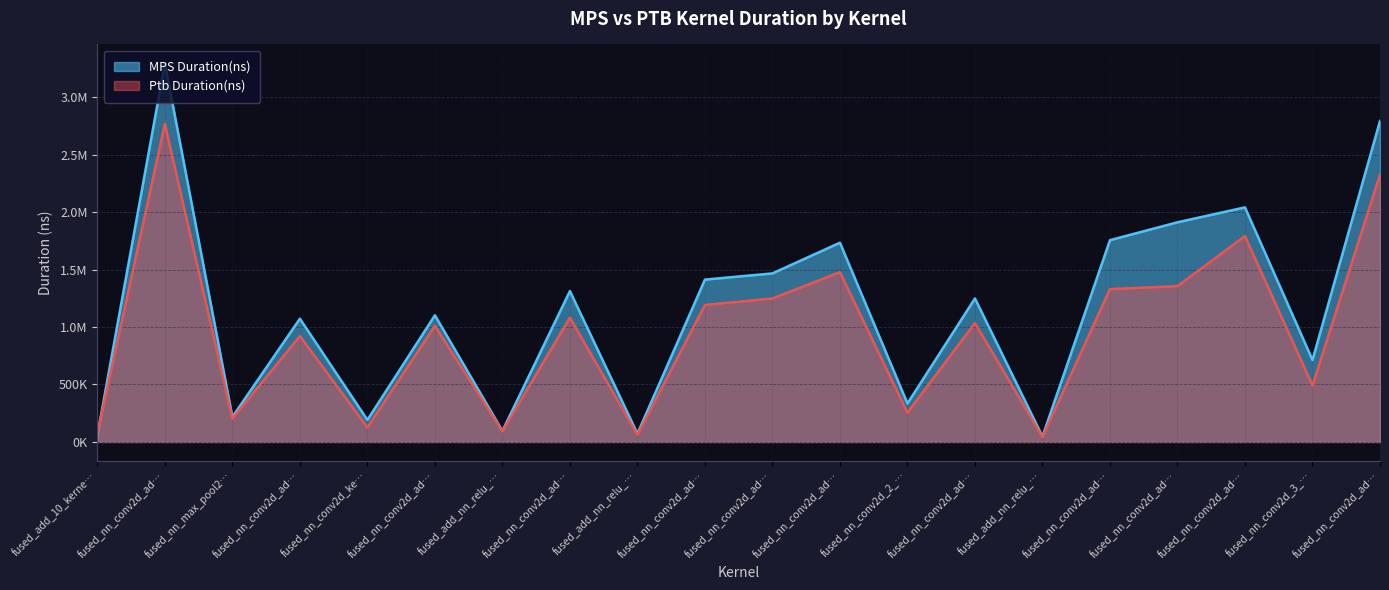

Which series changed the most between fused_nn_conv2d_2_… and fused_nn_conv2d_ad…?

MPS Duration(ns)